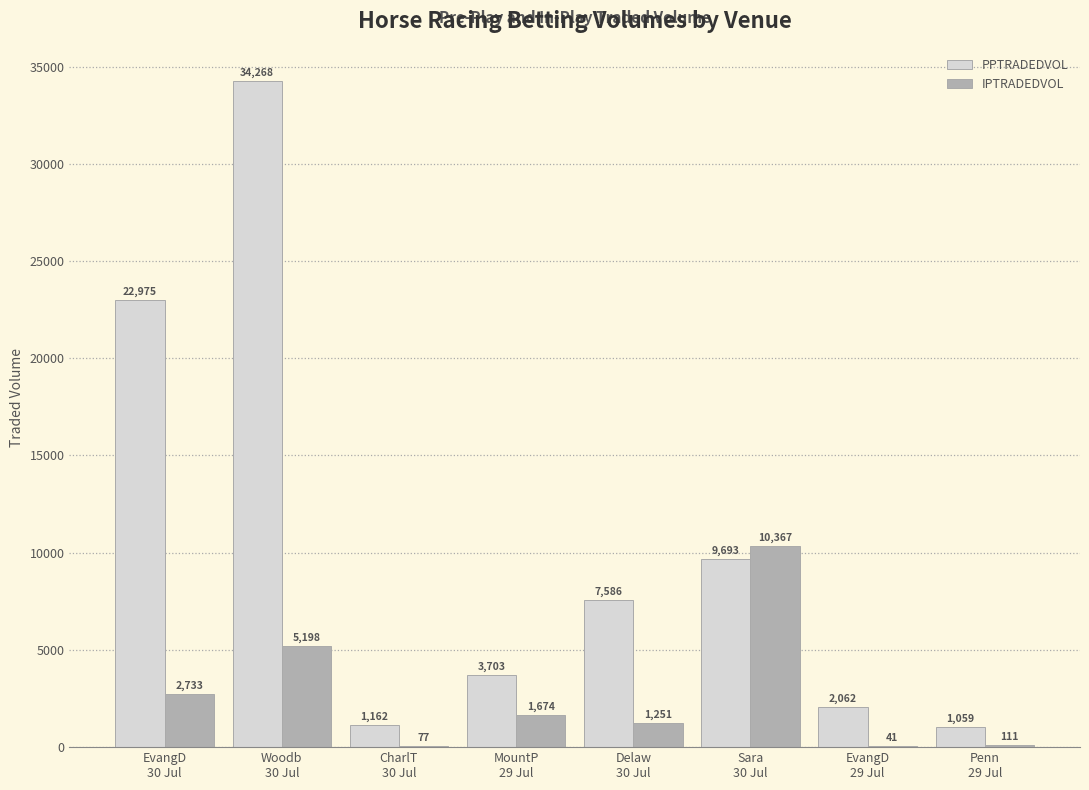

Are the bars grouped side by side (vs. stacked)?

Yes